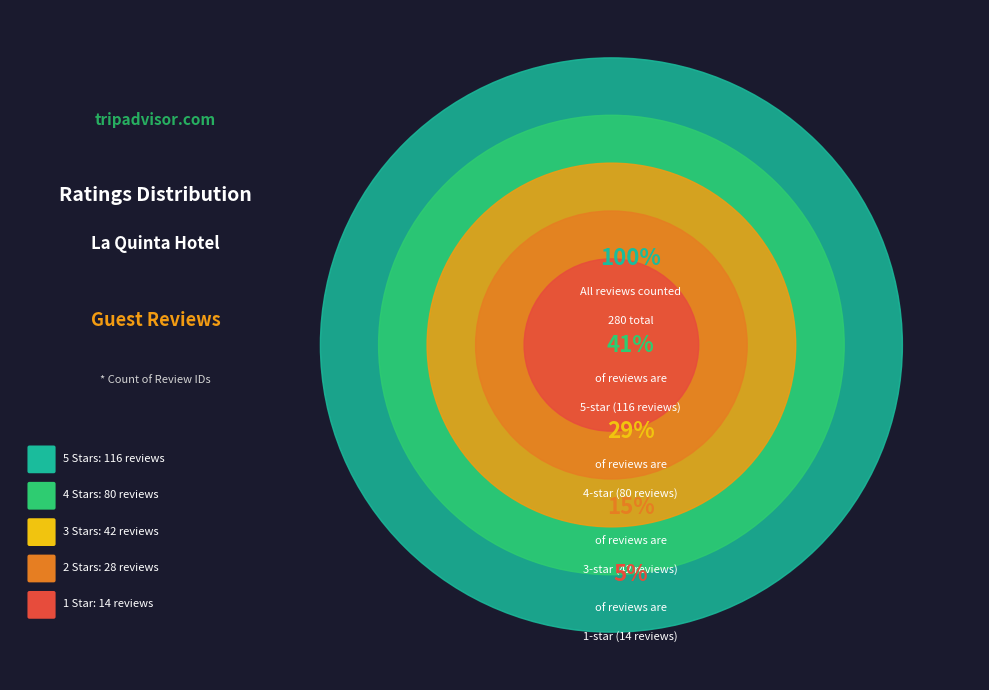

Is the sum of 1 Star and 2 Stars greater than half?

No